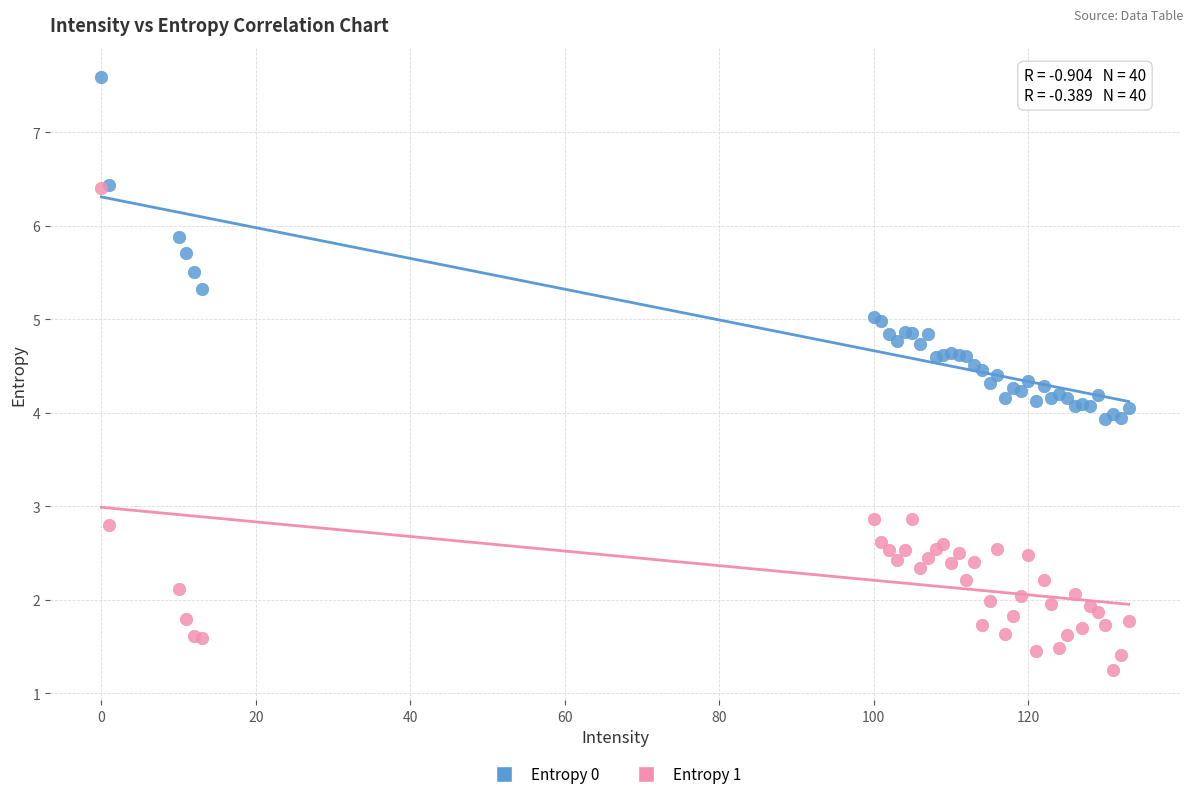

What are all the series names shown in the legend?

Entropy 0, Entropy 1